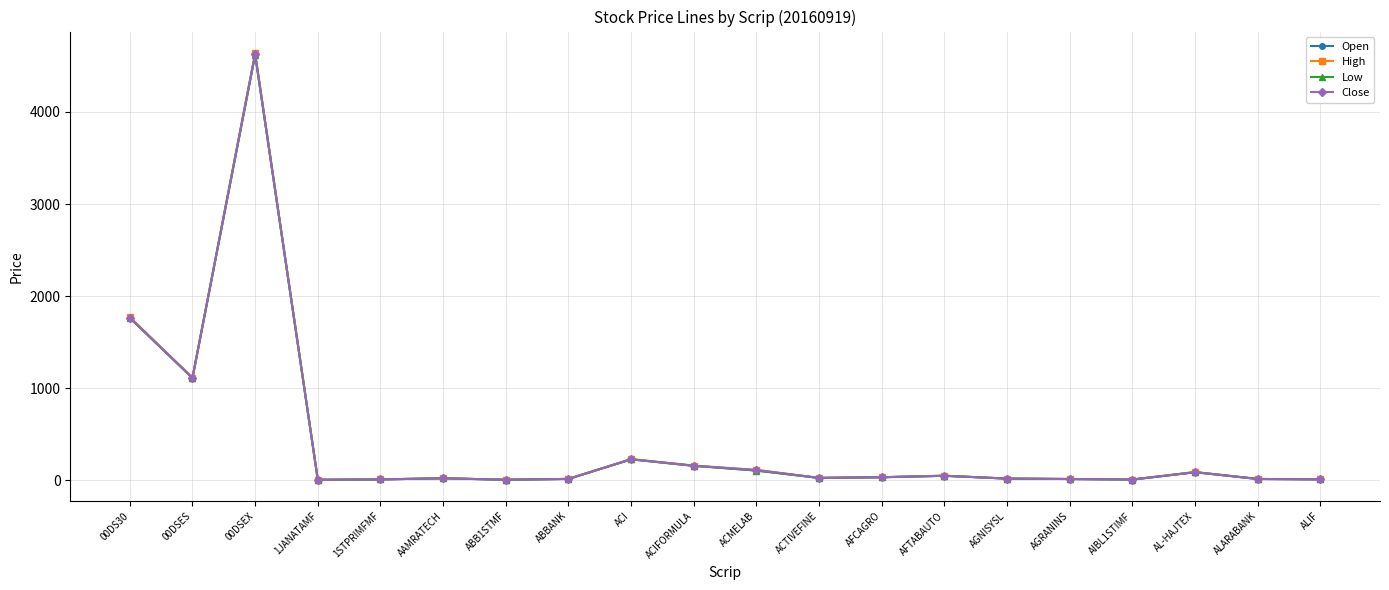

At which category does Close reach its first local peak?

00DSEX